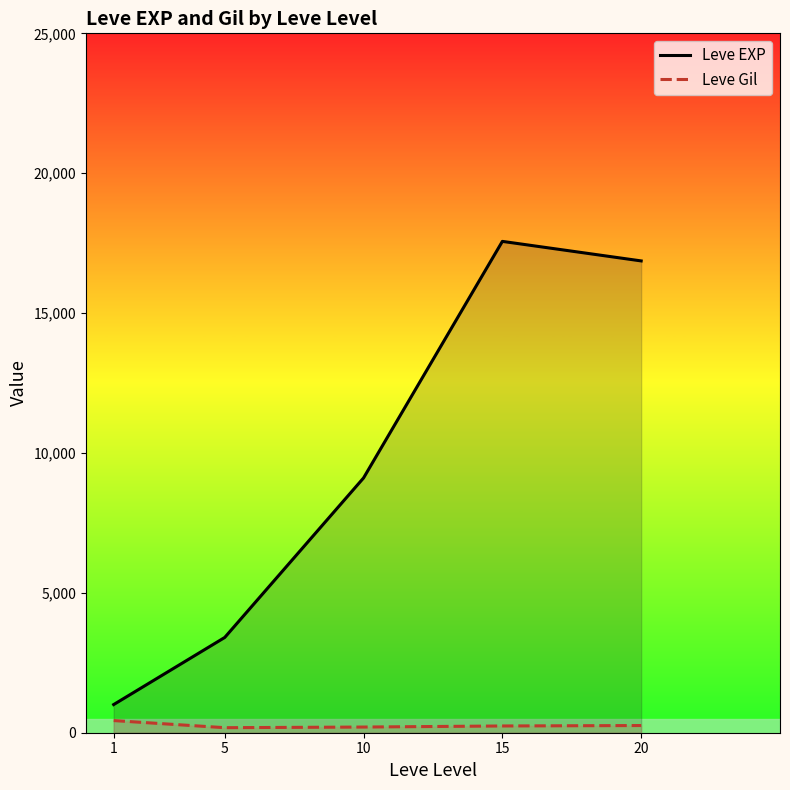

How many lines are shown in the chart?

2